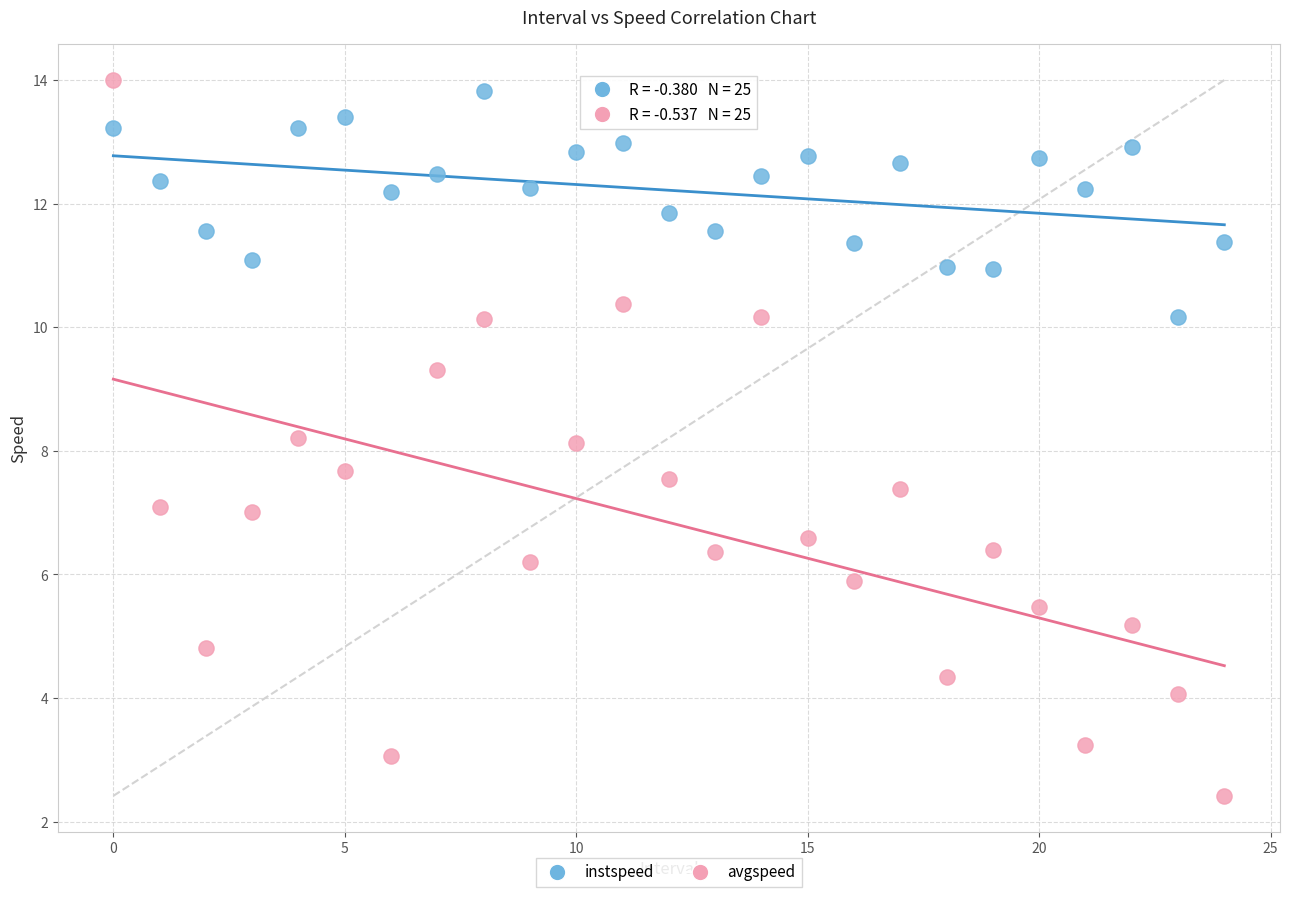

Across all data points, what is the range of Y values (max minus min)?

11.6